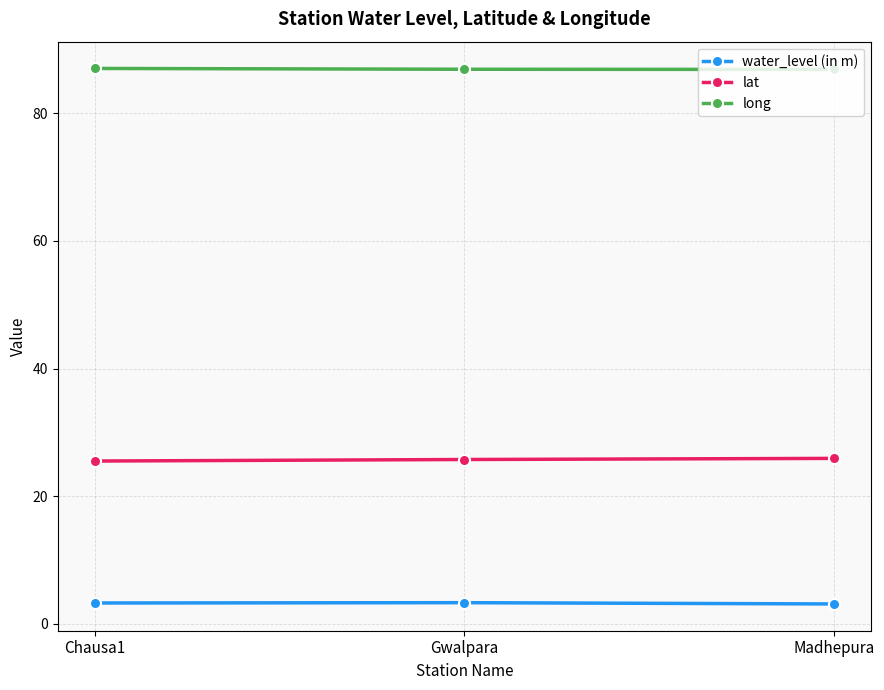

What are all the series names shown in the legend?

water_level (in m), lat, long